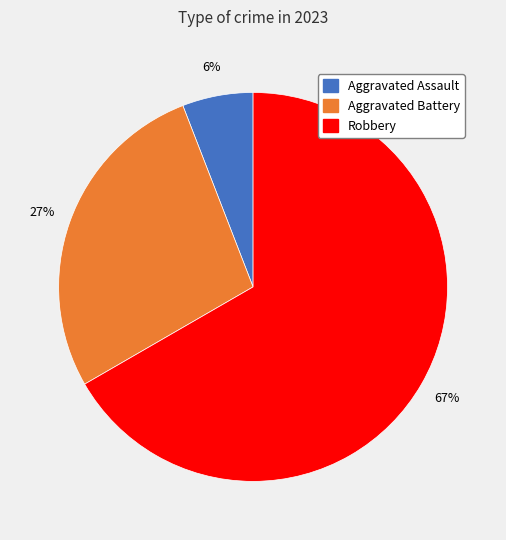

To the nearest percent, what percentage of the pie is Robbery?

67%